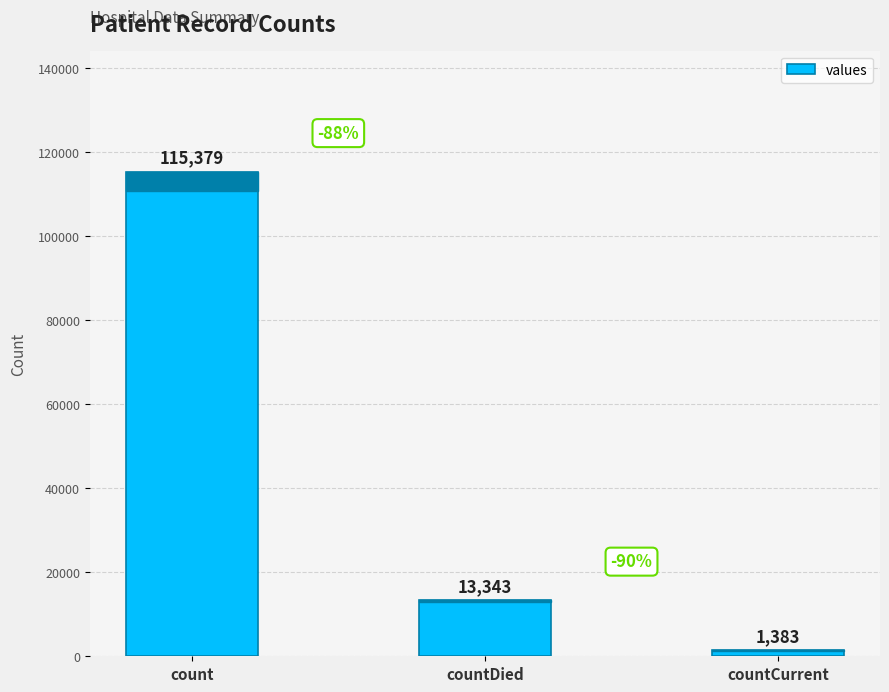

What is the value of the 2nd bar from the left?

13343